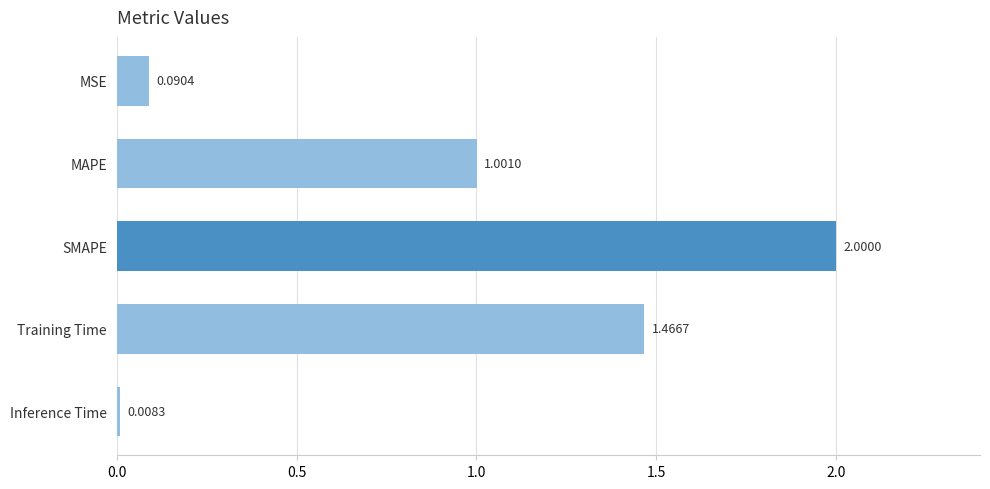

Rank the categories by value from lowest to highest.

Inference Time, MSE, MAPE, Training Time, SMAPE